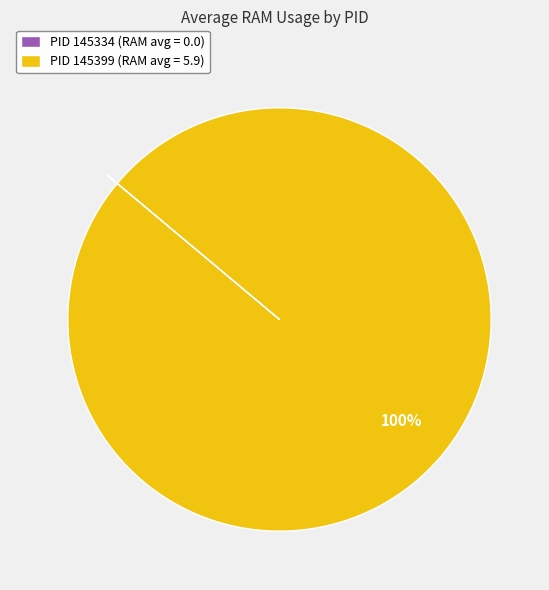

To the nearest percent, what is the average slice percentage?

50%